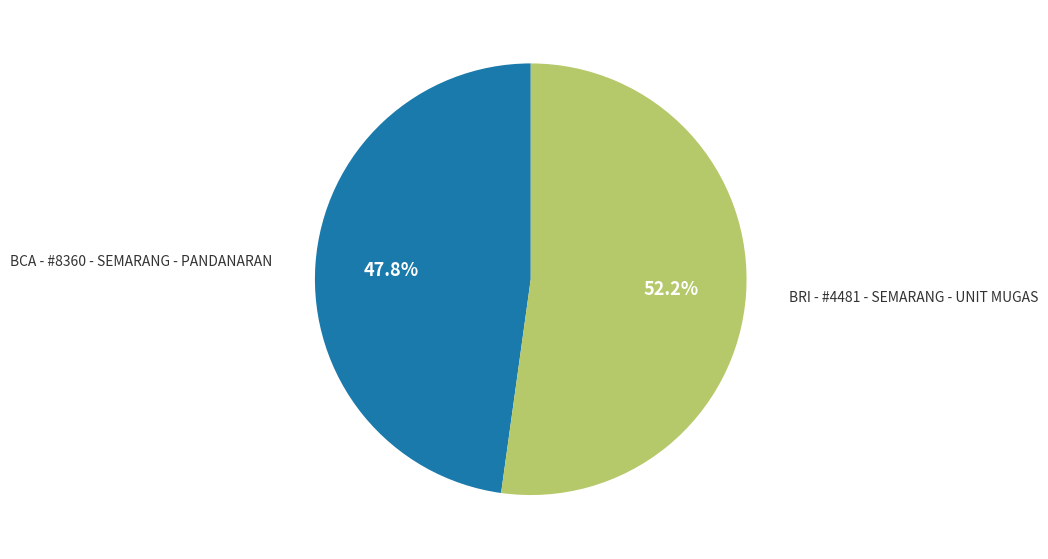

How many segments does this pie chart have?

2